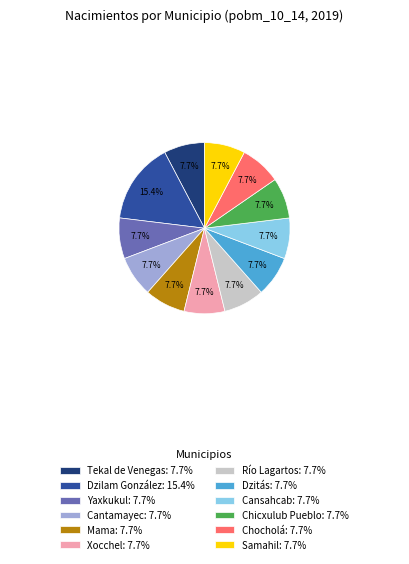

Does Tekal de Venegas represent more than half of the total?

No